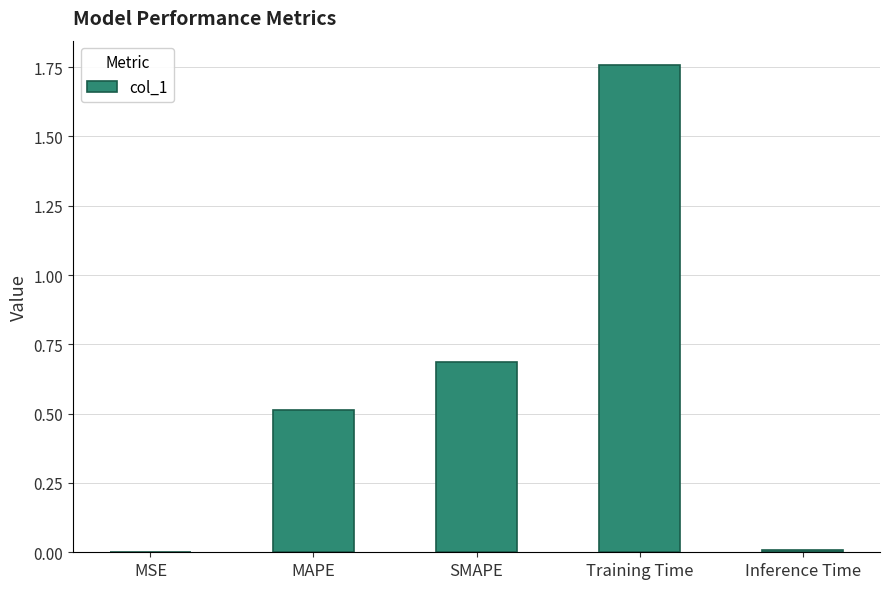

Read the value at MAPE.

0.5